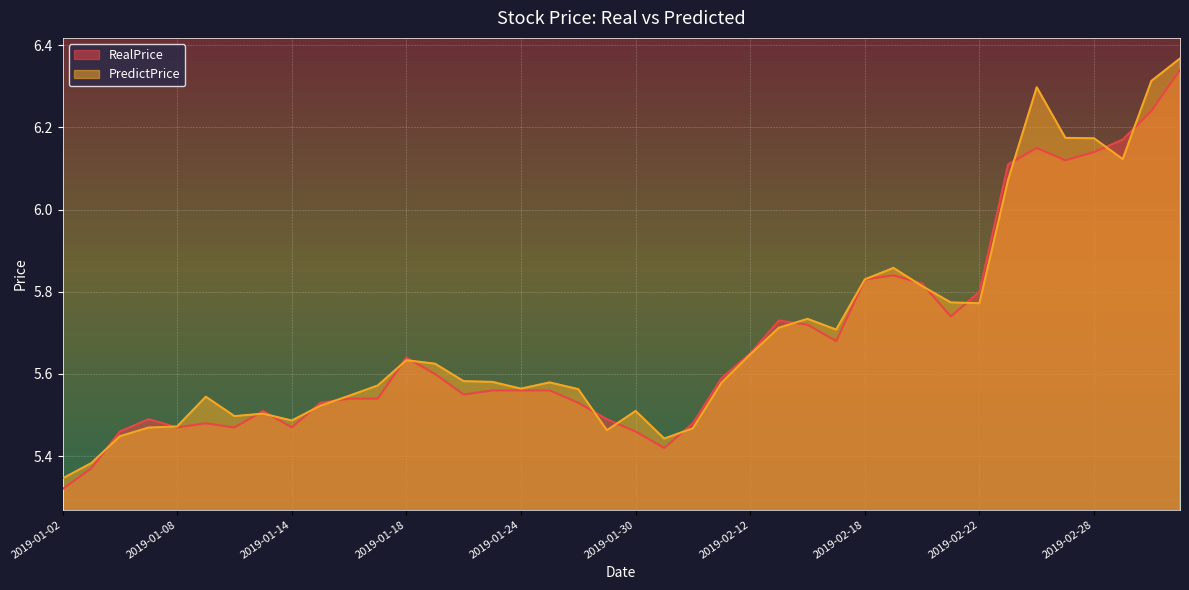

Where is PredictPrice nearest to the value 5?

2019-01-02